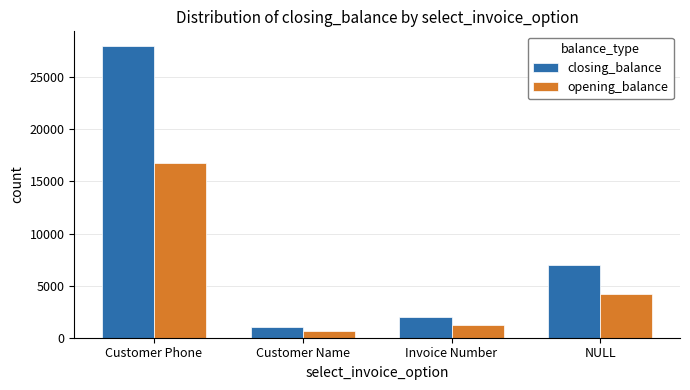

List the series in order of their peak value, highest first.

closing_balance, opening_balance